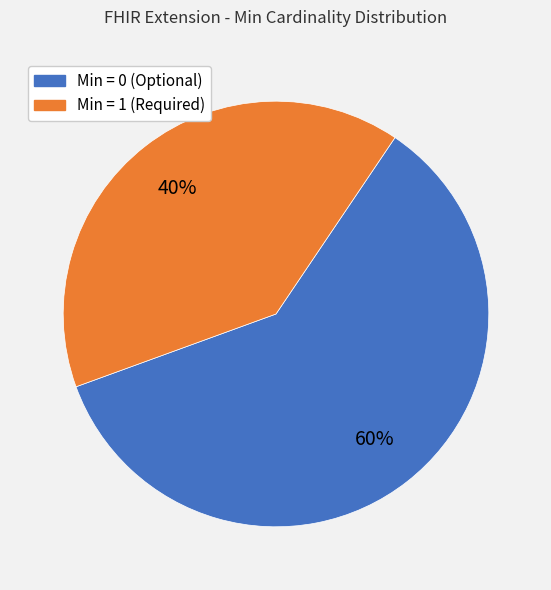

To the nearest percent, what is the average slice percentage?

50%